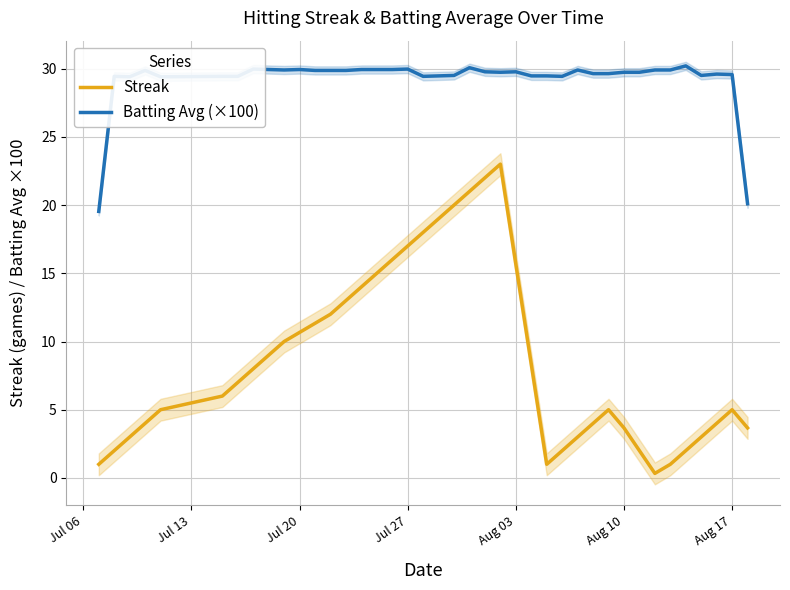

True or false: Streak and Batting Avg (×100) intersect in this chart.

False